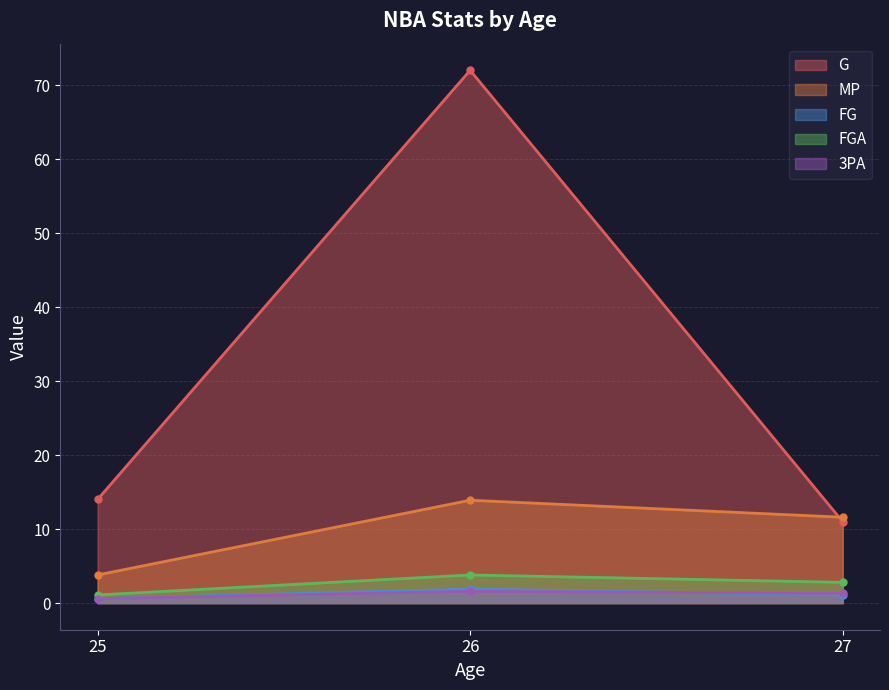

What is the spread (max minus min) of values at 27?

10.5